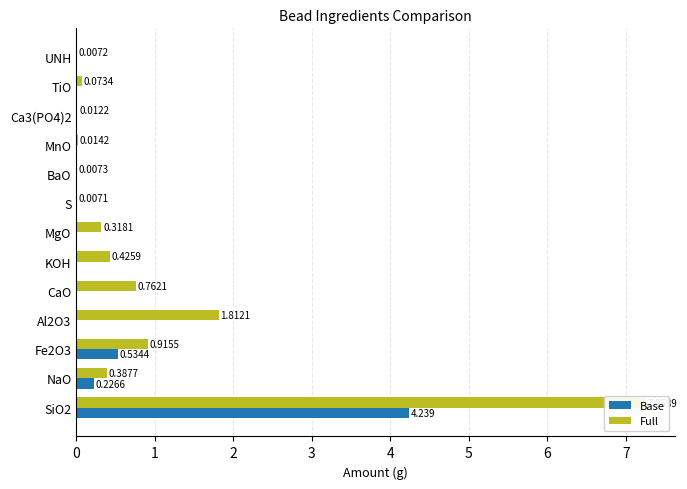

Reading left to right, list all the values displayed in this chart.

Base: 4.2	0.2	0.5	0.0	0.0	0.0	0.0	0.0	0.0	0.0	0.0	0.0	0.0
Full: 7.3	0.4	0.9	1.8	0.8	0.4	0.3	0.0	0.0	0.0	0.0	0.1	0.0